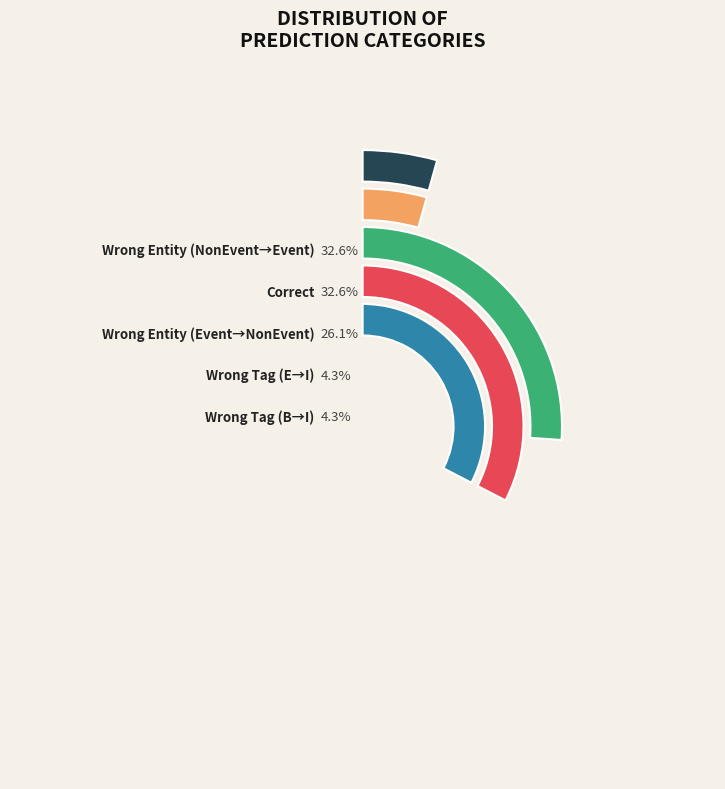

To the nearest percent, what is the average slice percentage?

20%